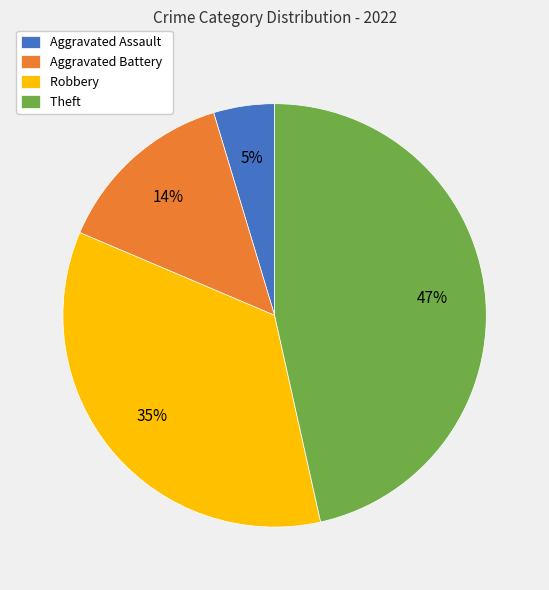

To the nearest percent, what portion does Theft represent?

47%